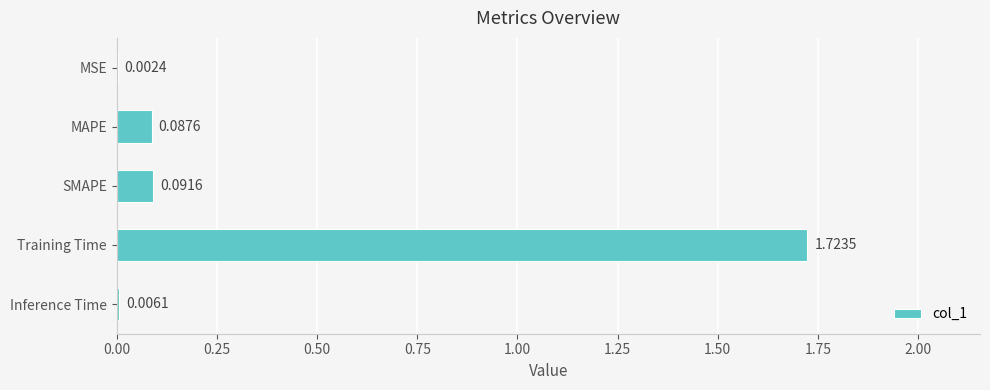

What is the sum of all values?

1.9